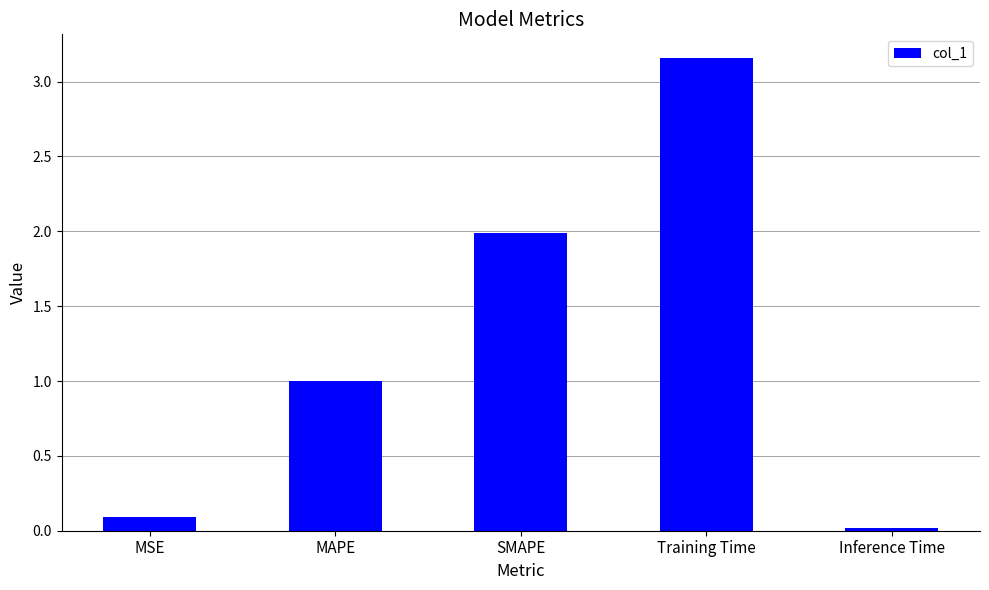

What position from the right is Training Time?

2